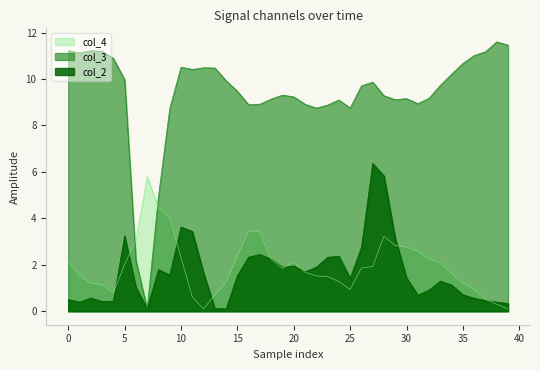

What is the total value across all series at 10?

16.5